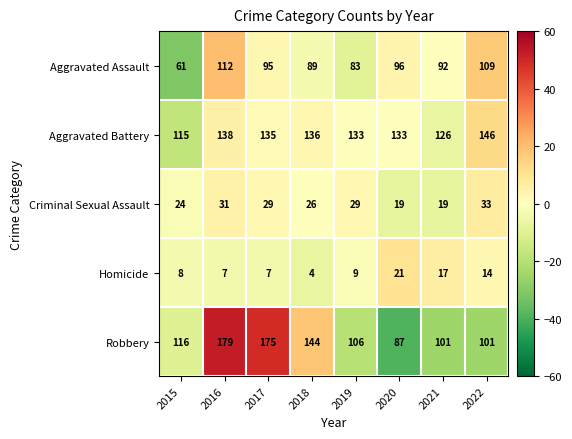

What is the approximate value of Criminal Sexual Assault at 2016, to the nearest 5?

30